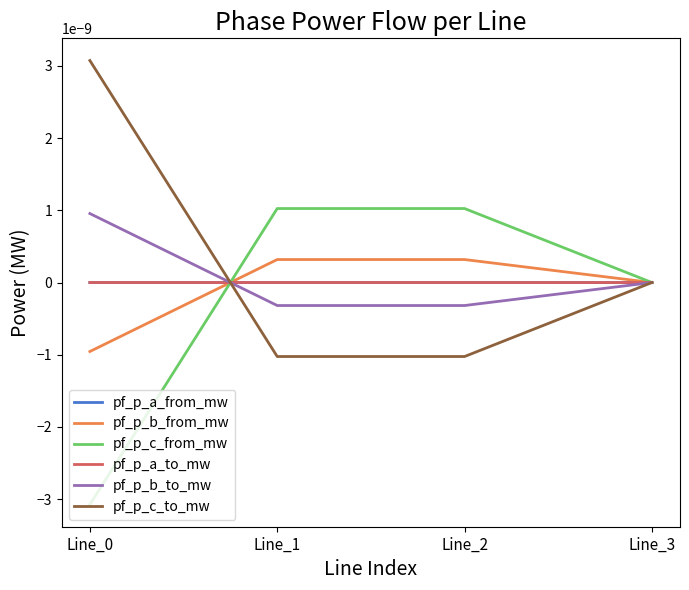

Between Line_0 and Line_1, which series saw the biggest shift?

pf_p_c_from_mw